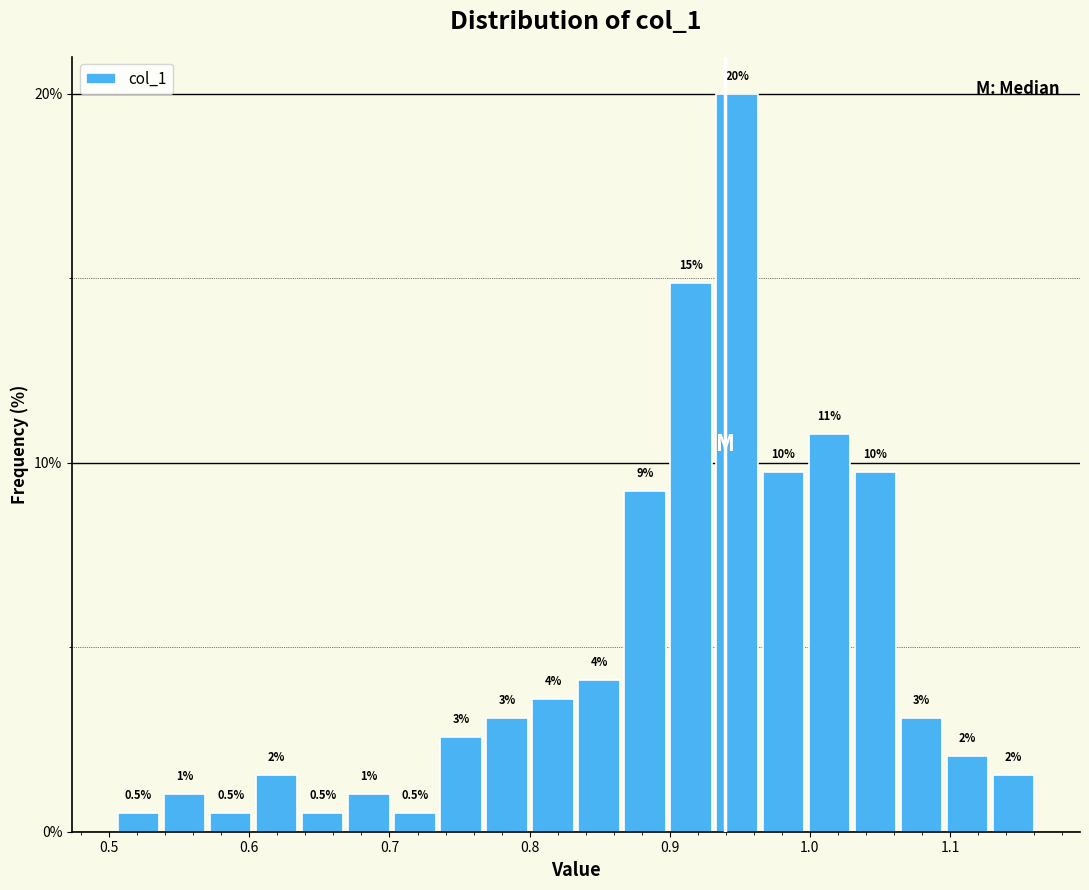

Around what value on the x-axis is the tallest bar? Give the approximate position of its centre, as read against the axis.

0.95